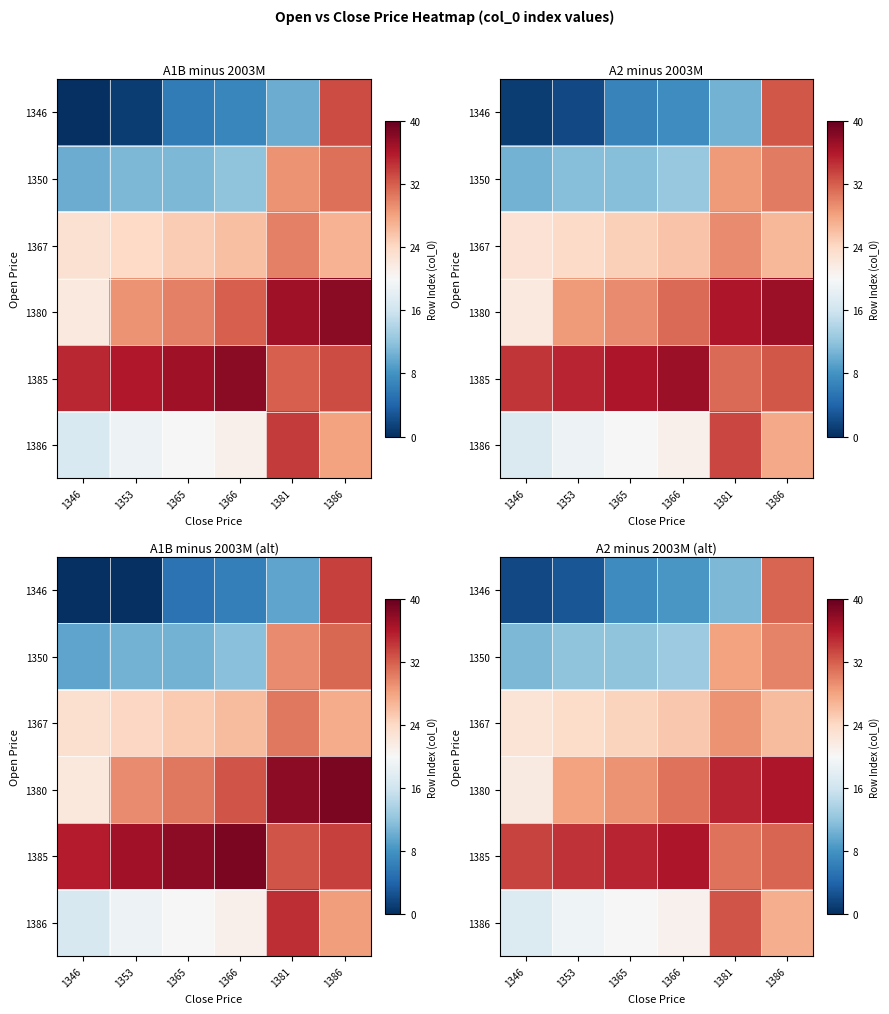

Is the value of 1346 at 1386 greater than the value of 1385 at 1386?

No